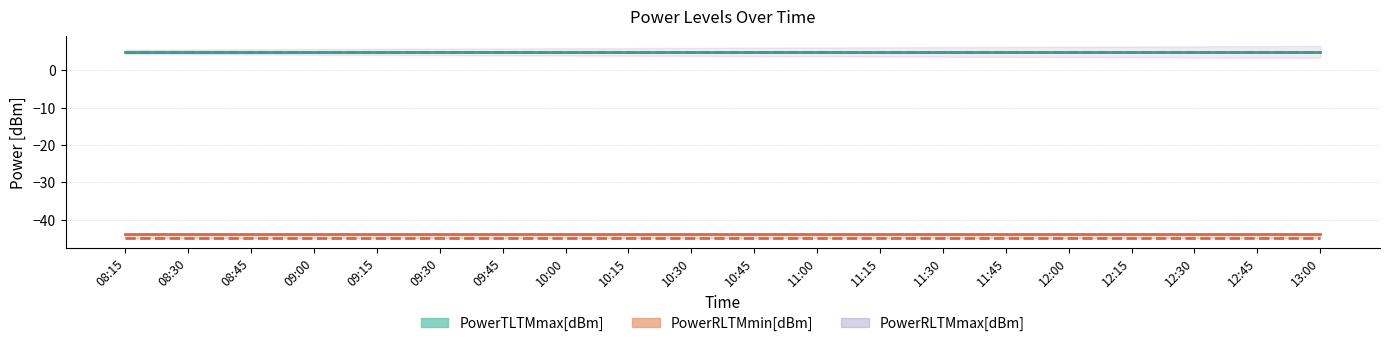

What is the label of the 5th point from the left?

09:15